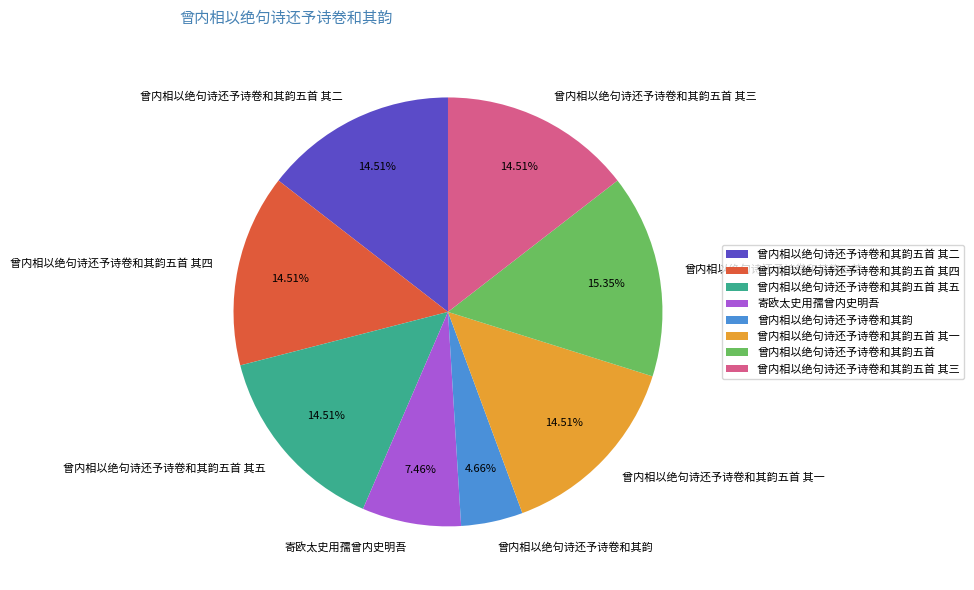

To the nearest percent, what is the difference between the 曾内相以绝句诗还予诗卷和其韵五首 其二 and 曾内相以绝句诗还予诗卷和其韵五首 slice percentages?

1%